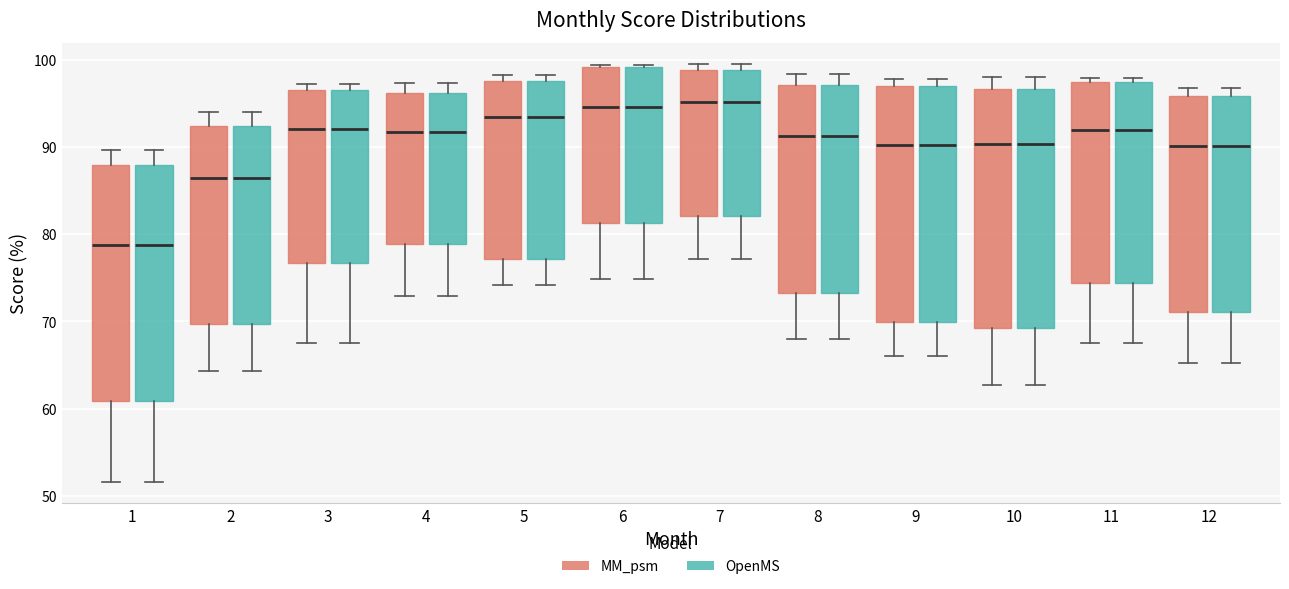

Reading left to right, read every box against the y-axis: the position of its median line, the range the box covers, and the ends of its whiskers. The values are not printed on the chart, so give them approximately, as read against the axis.

1 (MM_psm): median 79, box 61 to 88, whiskers 52 to 90
1 (OpenMS): median 79, box 61 to 88, whiskers 52 to 90
2 (MM_psm): median 86, box 70 to 92, whiskers 64 to 94
2 (OpenMS): median 86, box 70 to 92, whiskers 64 to 94
3 (MM_psm): median 92, box 77 to 97, whiskers 68 to 97 (just above the box's upper edge)
3 (OpenMS): median 92, box 77 to 97, whiskers 68 to 97 (just above the box's upper edge)
4 (MM_psm): median 92, box 79 to 96, whiskers 73 to 97
4 (OpenMS): median 92, box 79 to 96, whiskers 73 to 97
5 (MM_psm): median 93, box 77 to 98, whiskers 74 to 98 (just above the box's upper edge)
5 (OpenMS): median 93, box 77 to 98, whiskers 74 to 98 (just above the box's upper edge)
6 (MM_psm): median 95, box 81 to 99, whiskers 75 to 99
6 (OpenMS): median 95, box 81 to 99, whiskers 75 to 99
7 (MM_psm): median 95, box 82 to 99, whiskers 77 to 100
7 (OpenMS): median 95, box 82 to 99, whiskers 77 to 100
8 (MM_psm): median 91, box 73 to 97, whiskers 68 to 98
8 (OpenMS): median 91, box 73 to 97, whiskers 68 to 98
9 (MM_psm): median 90, box 70 to 97, whiskers 66 to 98
9 (OpenMS): median 90, box 70 to 97, whiskers 66 to 98
10 (MM_psm): median 90, box 69 to 97, whiskers 63 to 98
10 (OpenMS): median 90, box 69 to 97, whiskers 63 to 98
11 (MM_psm): median 92, box 74 to 97, whiskers 68 to 98
11 (OpenMS): median 92, box 74 to 97, whiskers 68 to 98
12 (MM_psm): median 90, box 71 to 96, whiskers 65 to 97
12 (OpenMS): median 90, box 71 to 96, whiskers 65 to 97